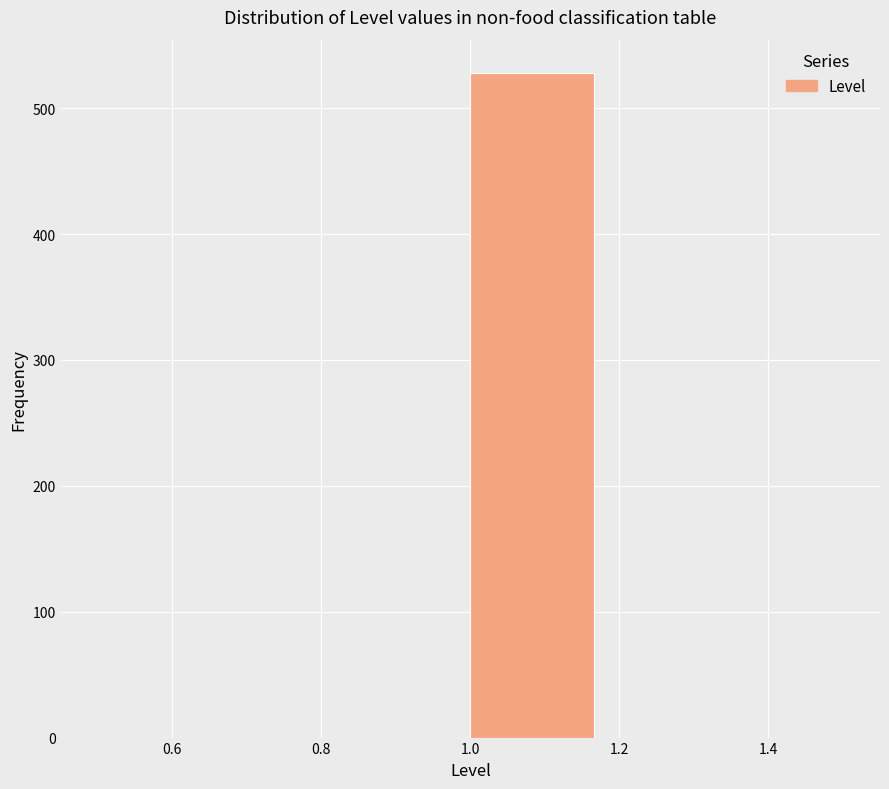

What is the height of the bar covering 1.00 to 1.16 on the x-axis? Neither the bar edges nor the heights are printed on the chart, so give them approximately, as read against the axes.

530